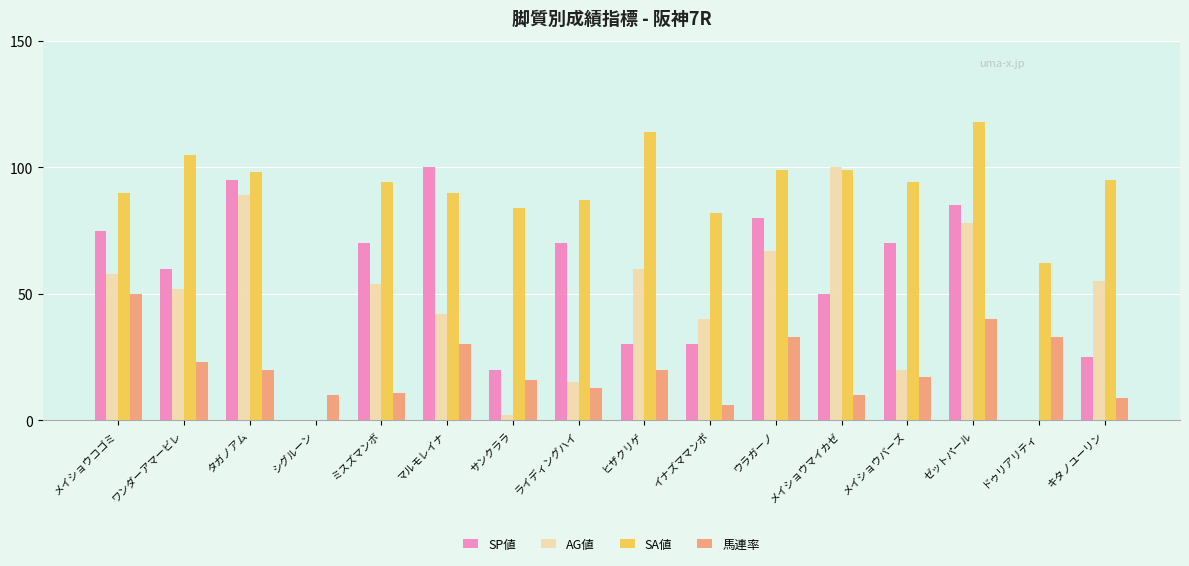

How many distinct data groups are displayed?

4